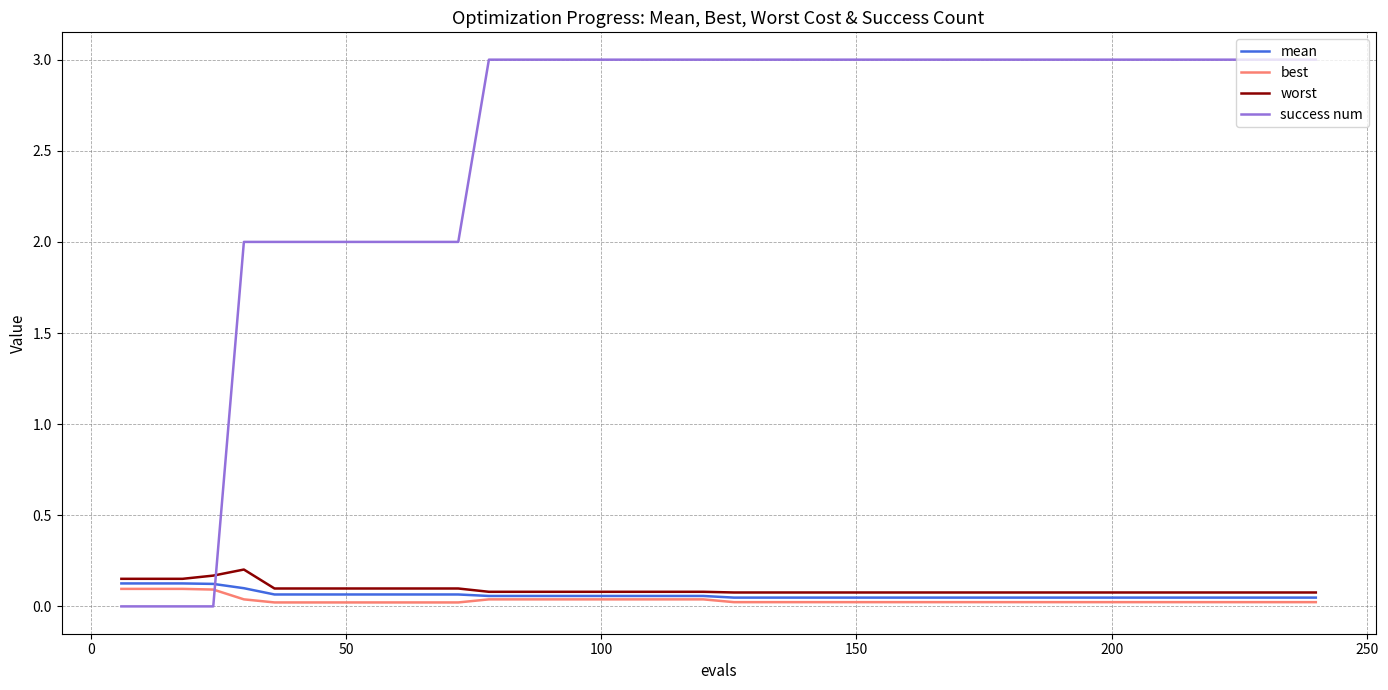

Which series has the largest total across all categories?

success num